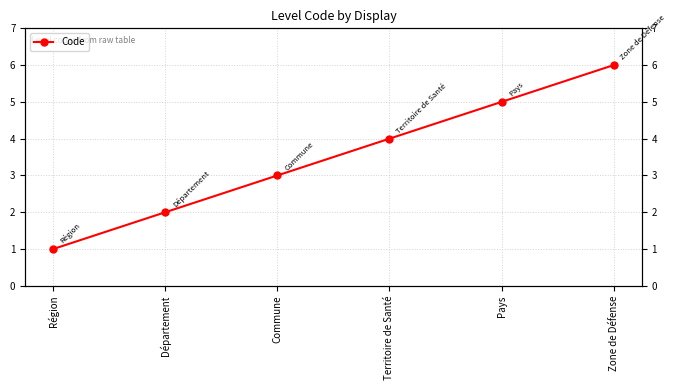

List the labels in order of value, smallest first.

Région, Département, Commune, Territoire de Santé, Pays, Zone de Défense